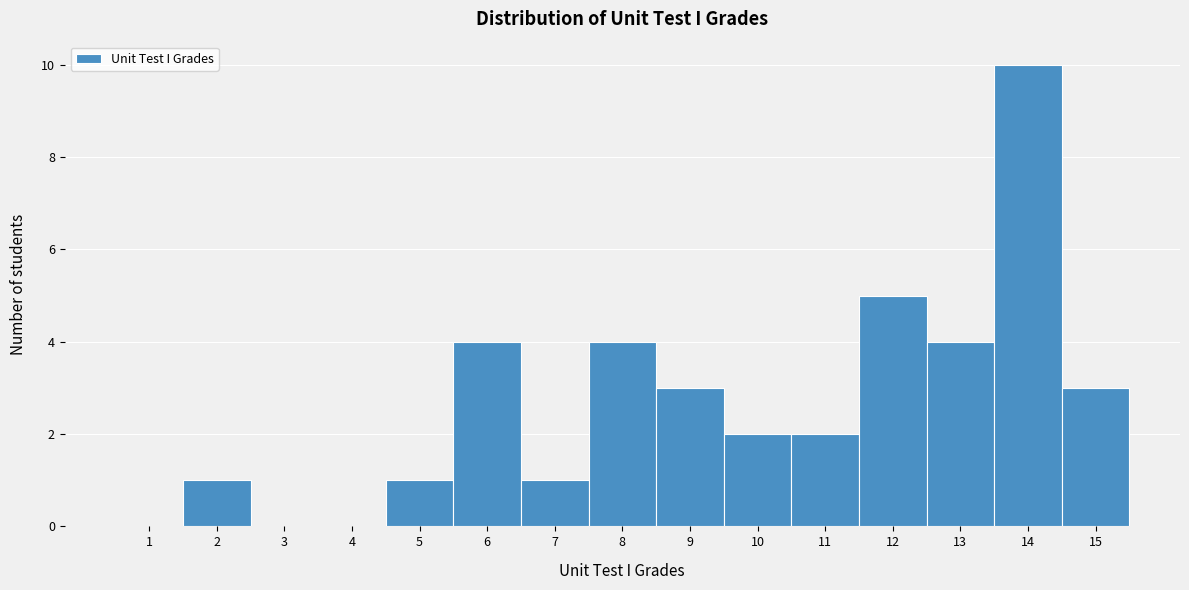

Over which range of the x-axis is the bar tallest?

13.5 to 14.5